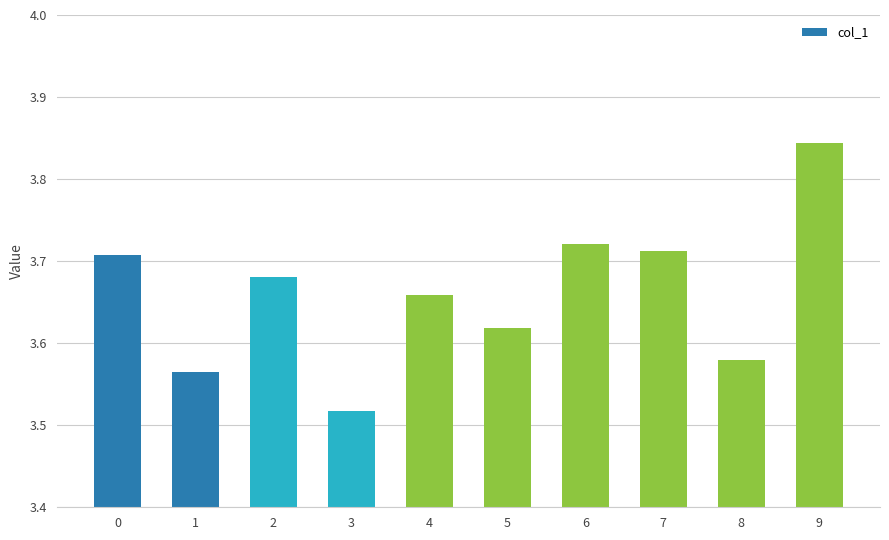

How many bars are there in total?

10